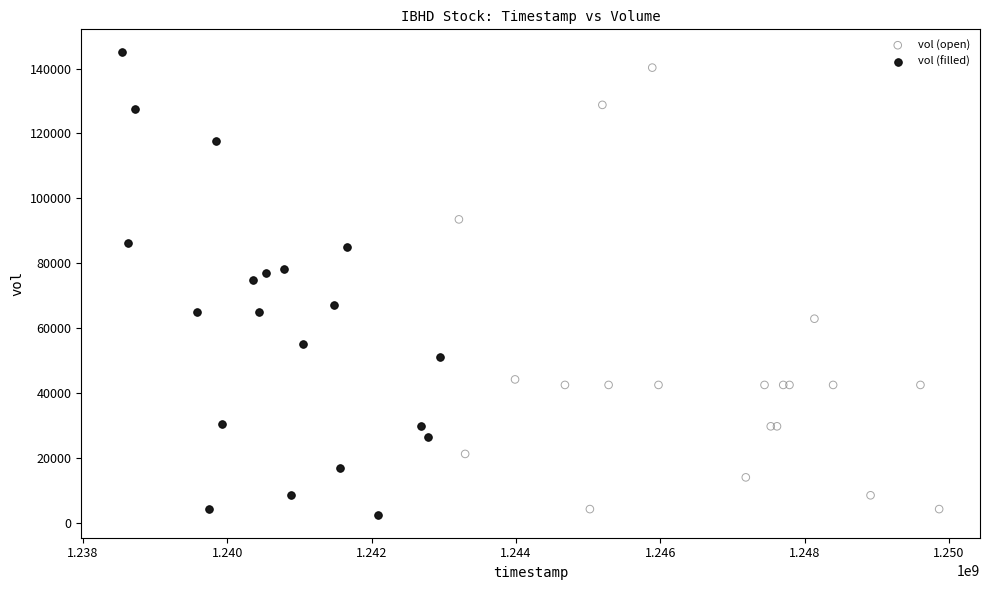

What are all the series names shown in the legend?

vol (open), vol (filled)